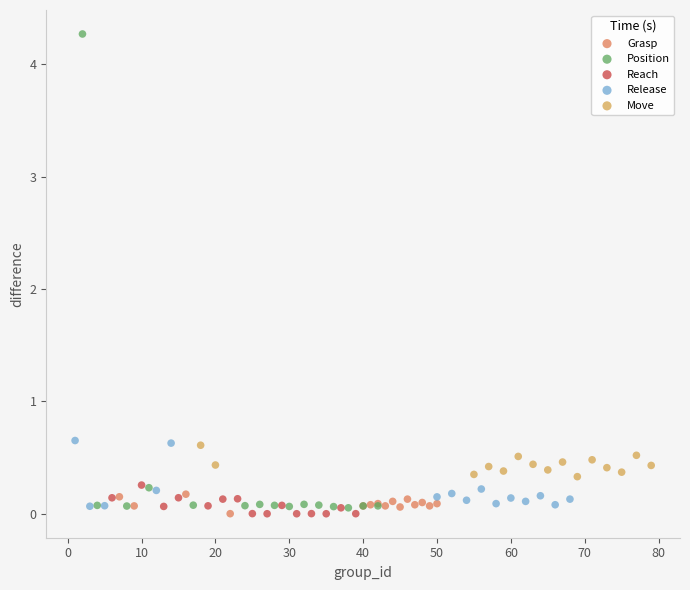

What are all the series names shown in the legend?

Grasp, Position, Reach, Release, Move